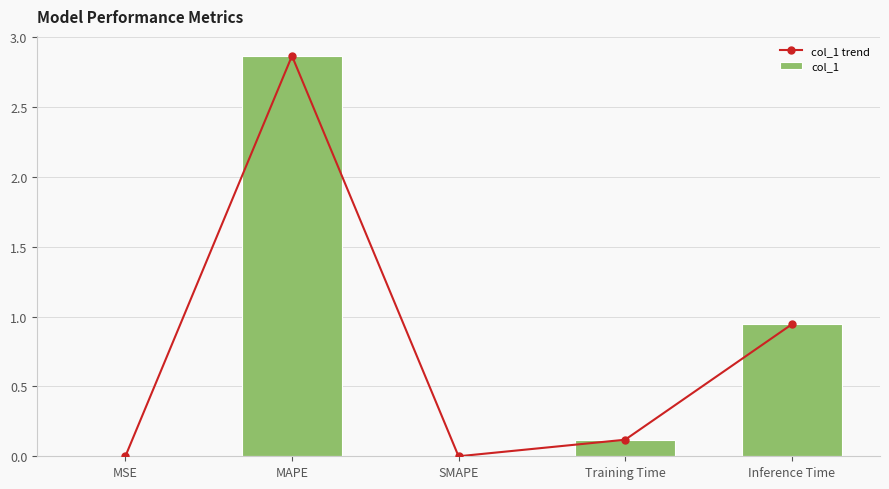

What are all the series names shown in the legend?

col_1 trend, col_1